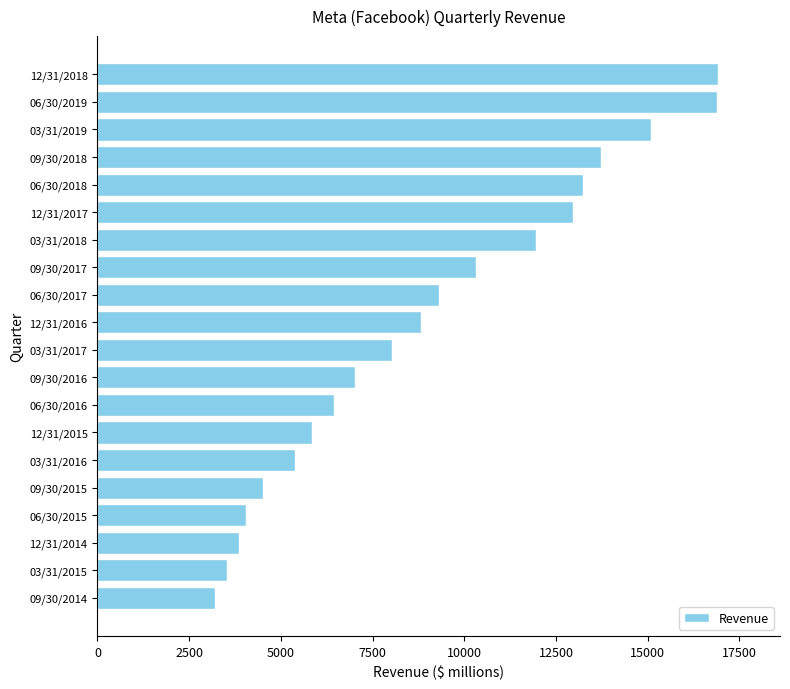

What is the change in value from 03/31/2018 to 12/31/2018?

+4948